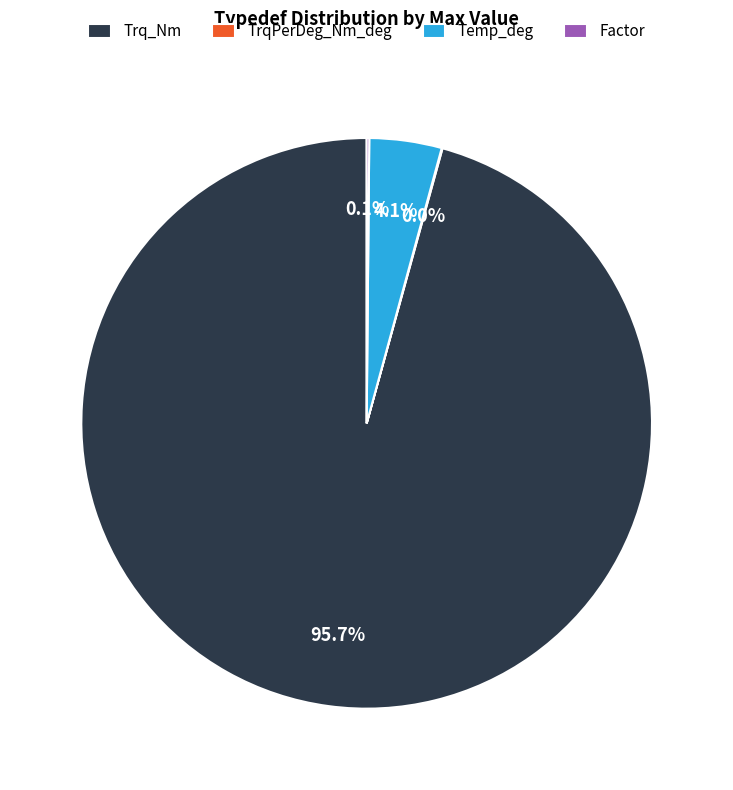

Which slice is the largest?

Trq_Nm